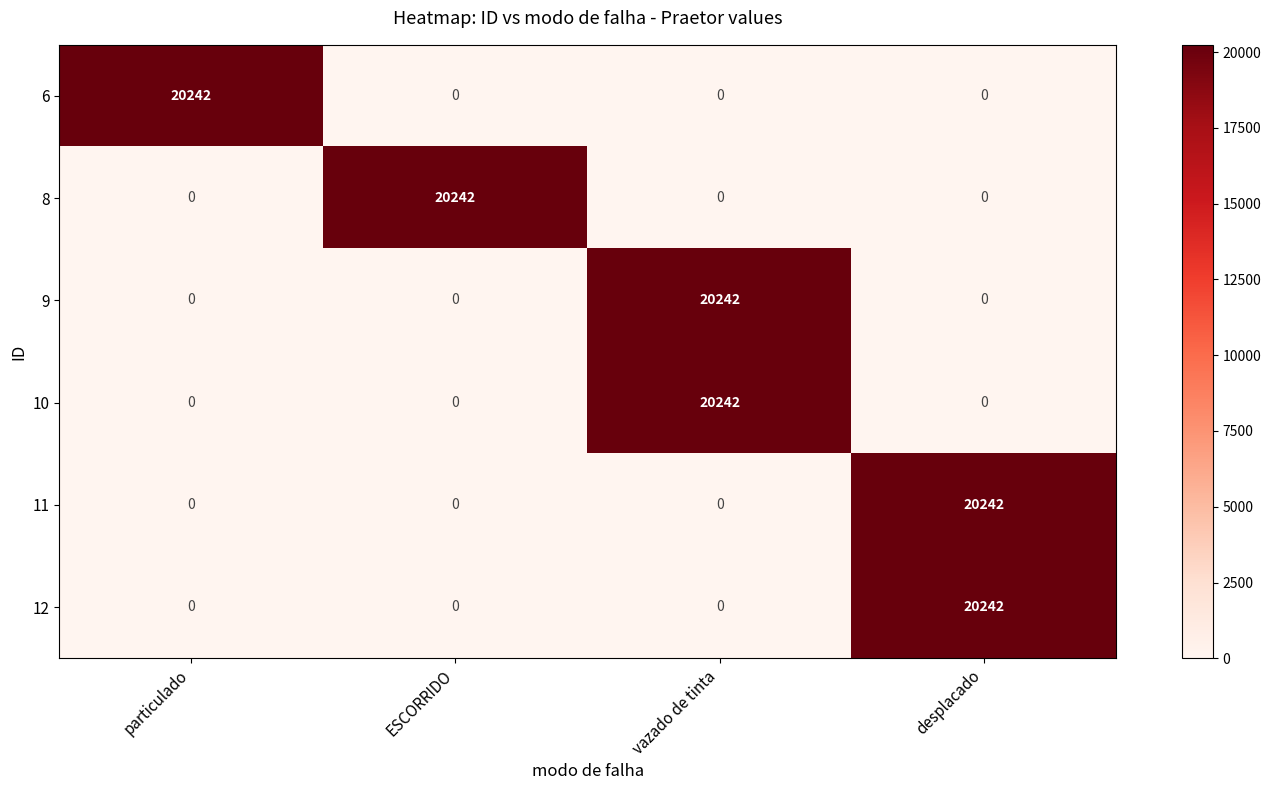

How many 10 values are between 0 and 20242?

4